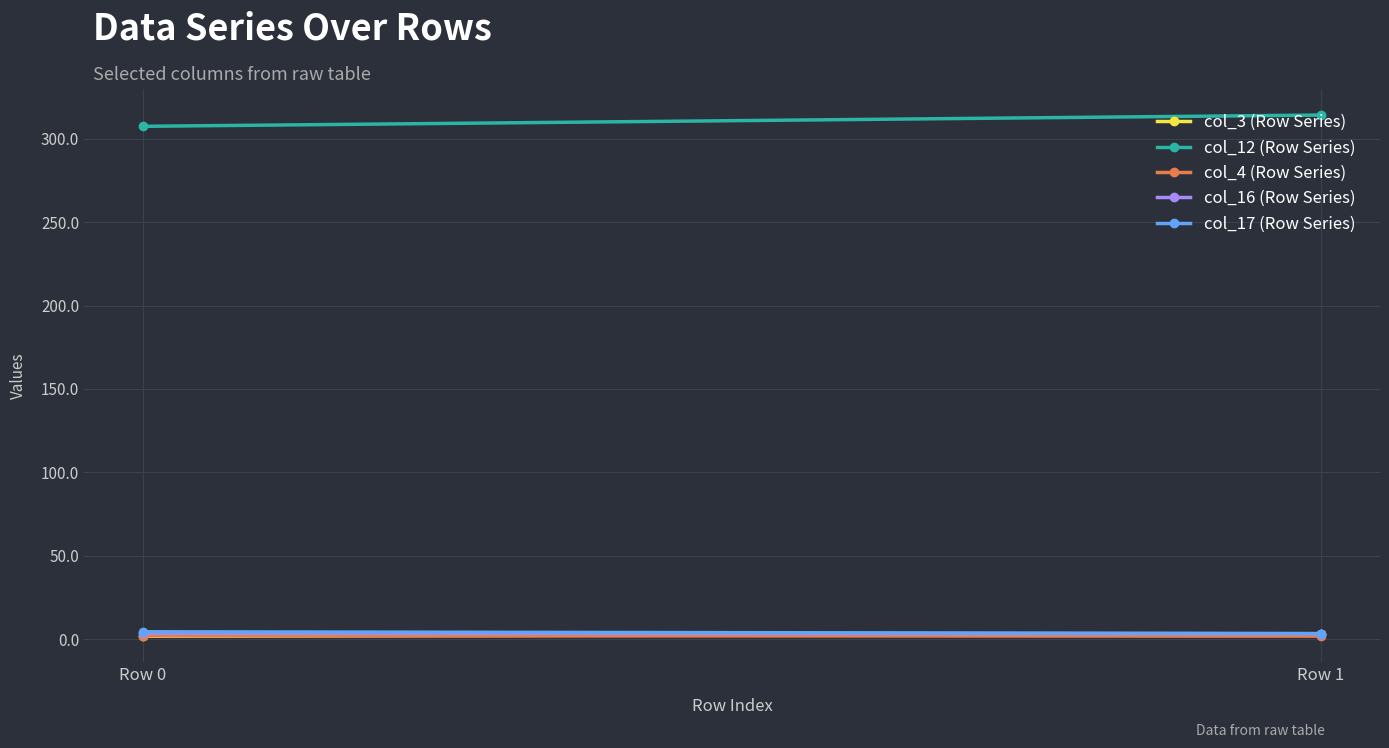

List the labels in order of col_4 (Row Series) value, smallest first.

Row 1, Row 0